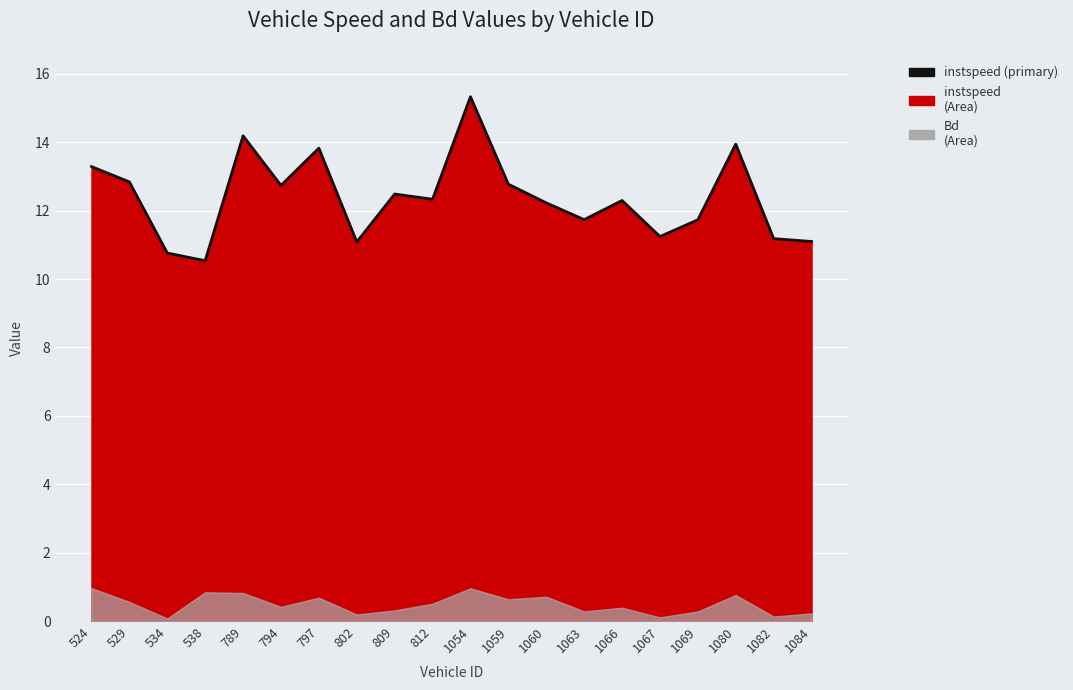

What is the smallest value displayed?

10.5